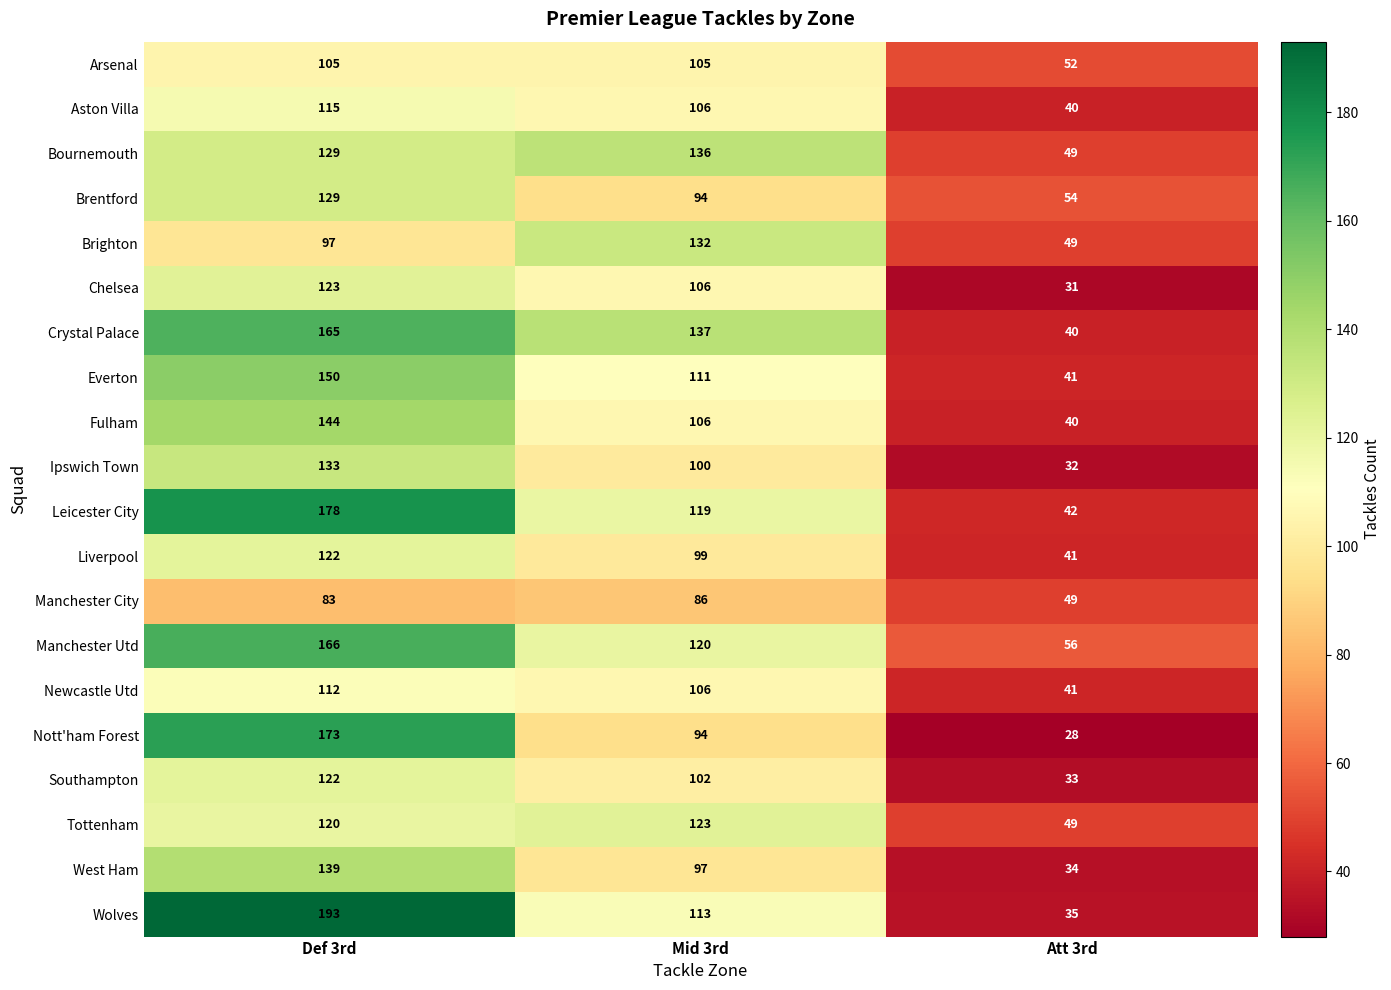

Between Mid 3rd and Att 3rd, which series saw the biggest shift?

Crystal Palace